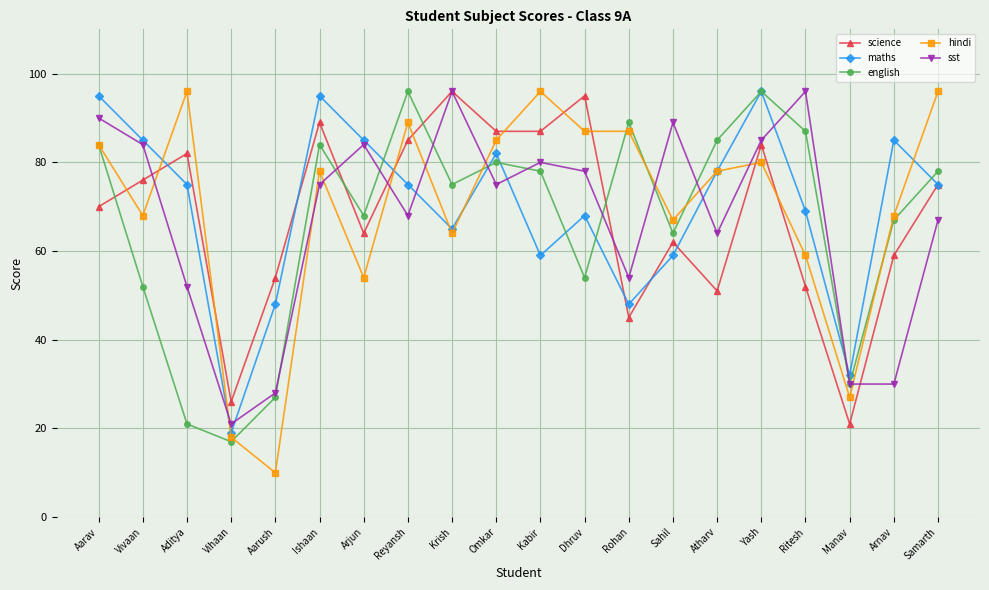

What is the difference between the science values at Ritesh and Vivaan?

24